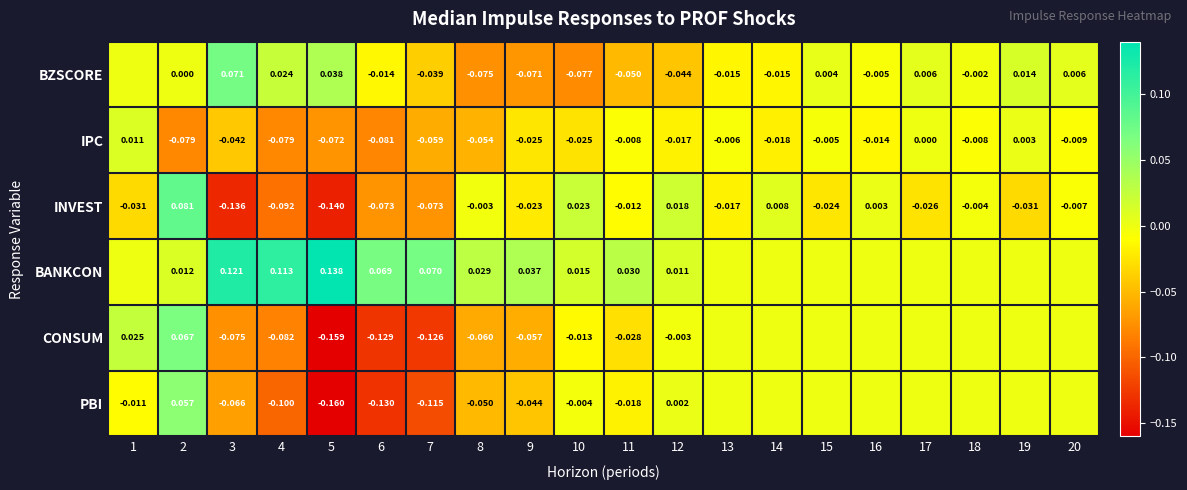

Which category has the highest value in the IPC series?

1